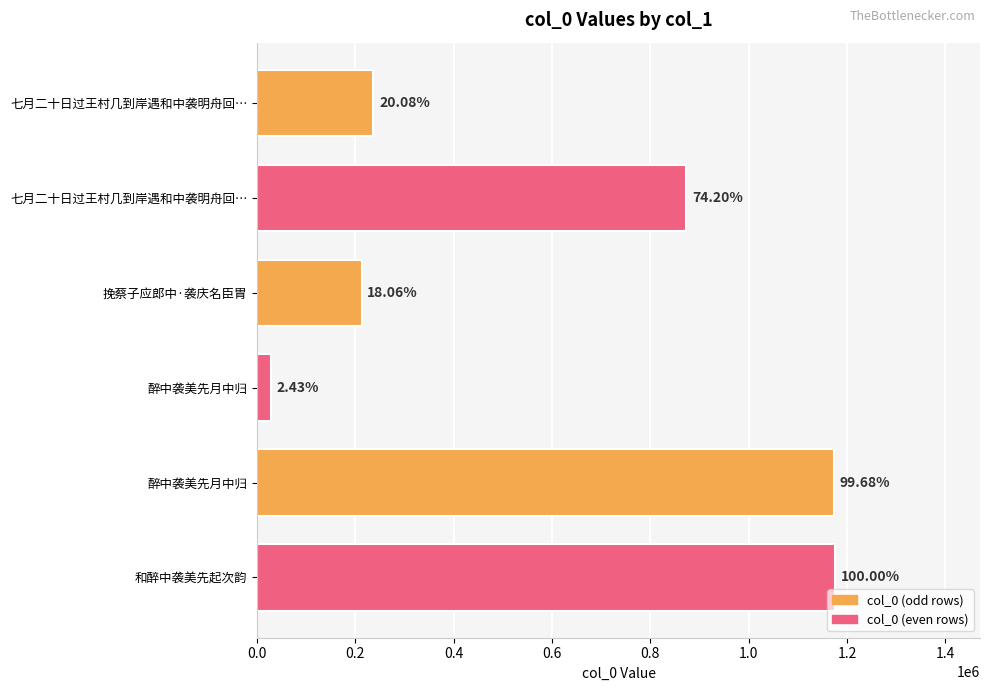

Does the chart contain any negative values?

No